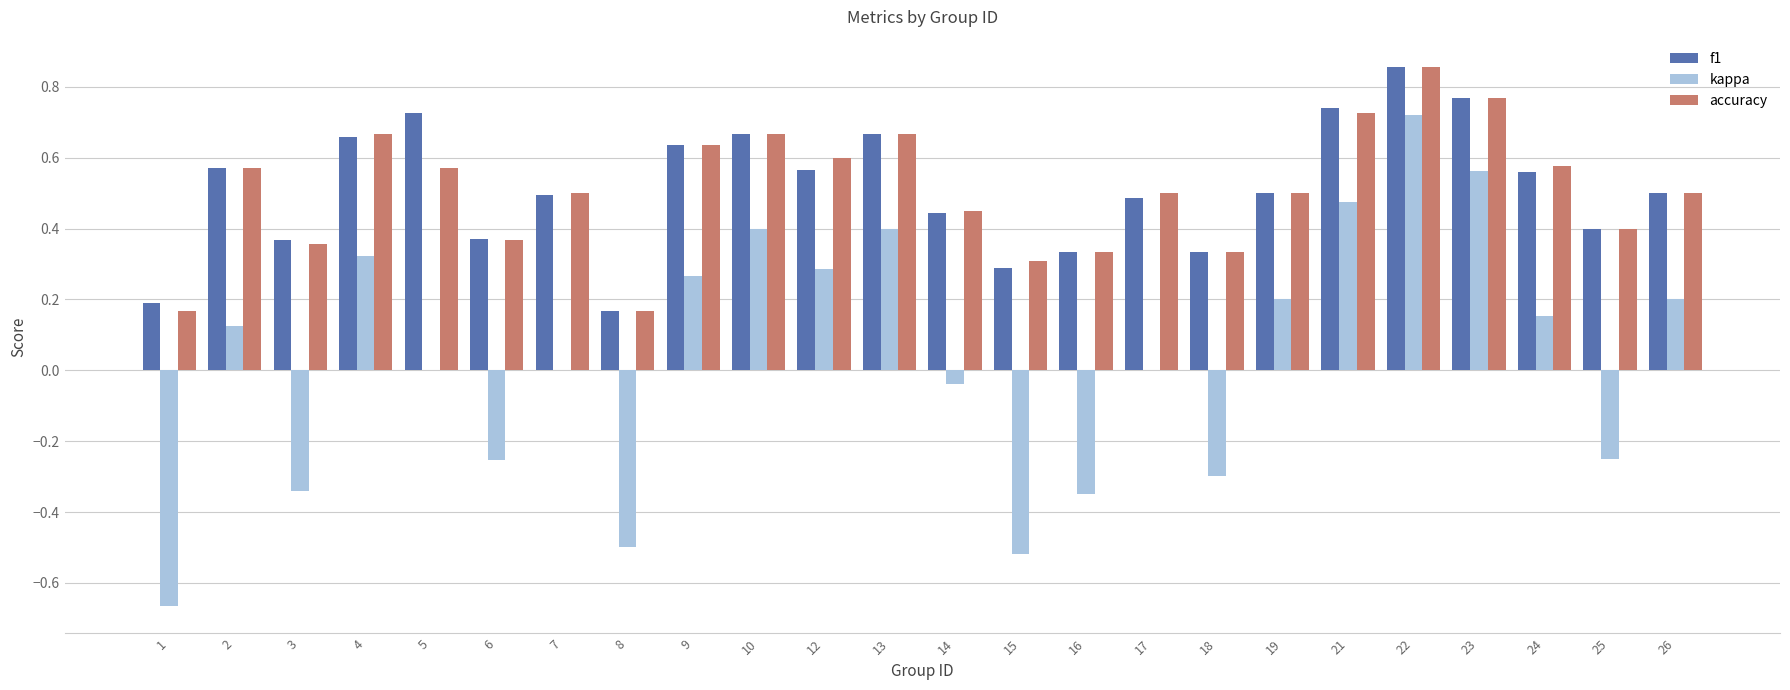

Which series has the widest spread of values?

kappa